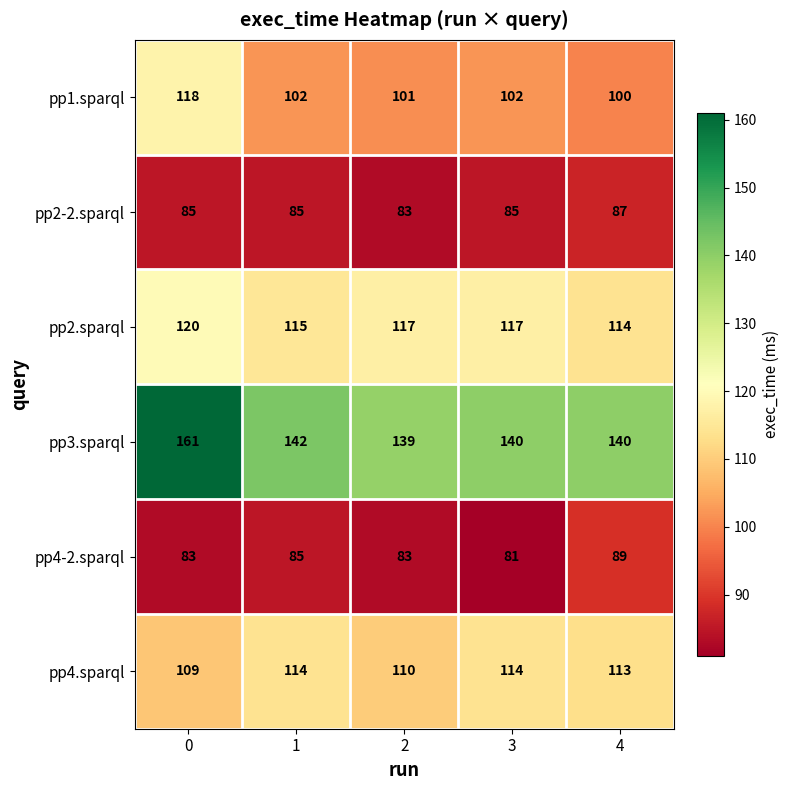

What is the maximum value shown in the chart?

161